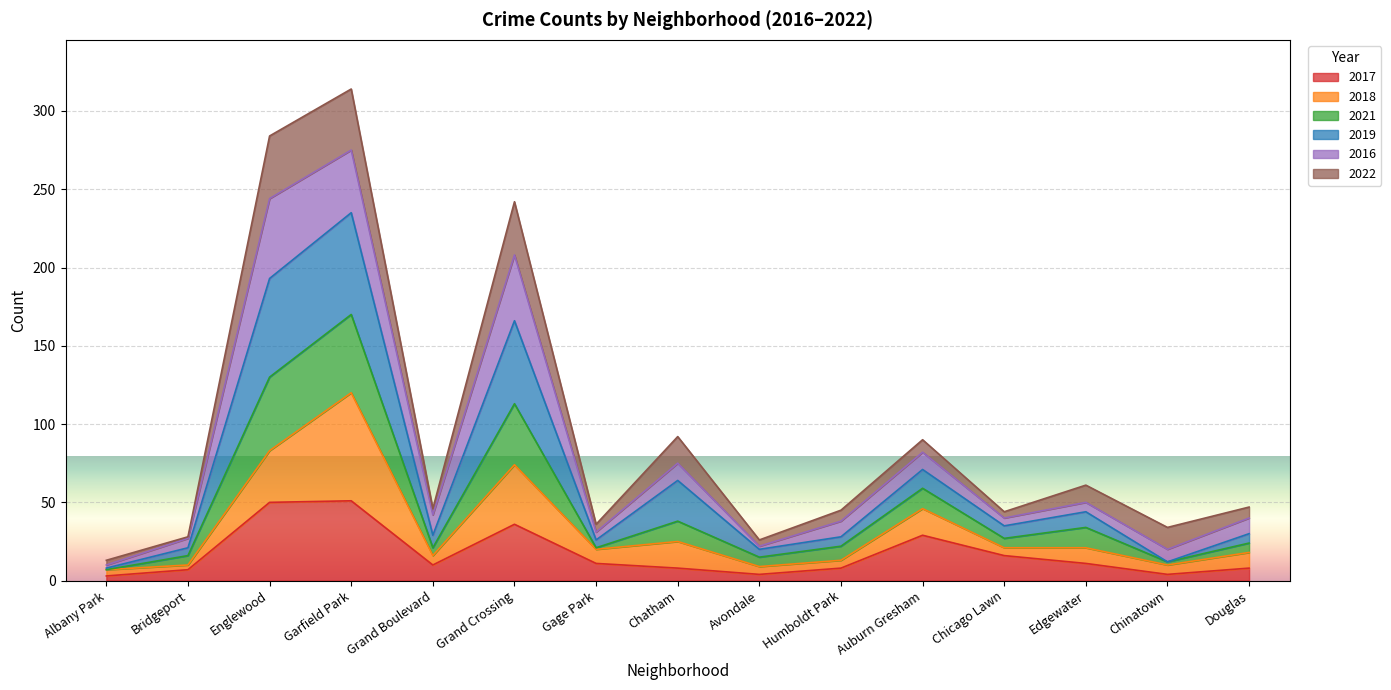

What is the average value of the 2017 series?

17